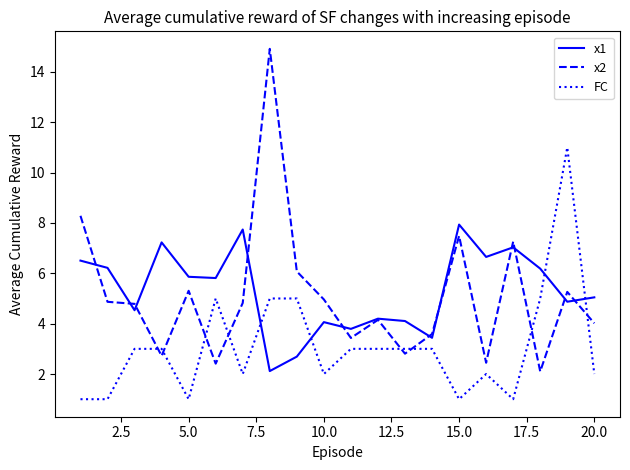

List the series in order of their peak value, lowest first.

x1, FC, x2